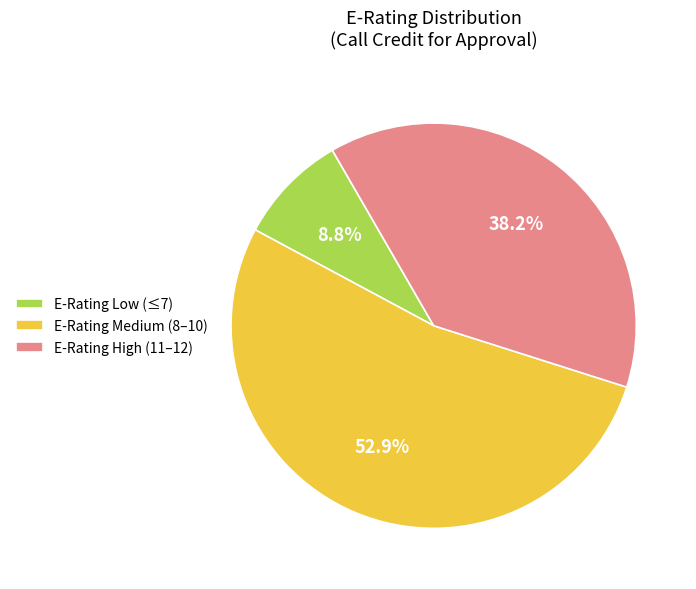

What is the total percentage of E-Rating Low (≤7) and E-Rating Medium (8–10)?

61.8%